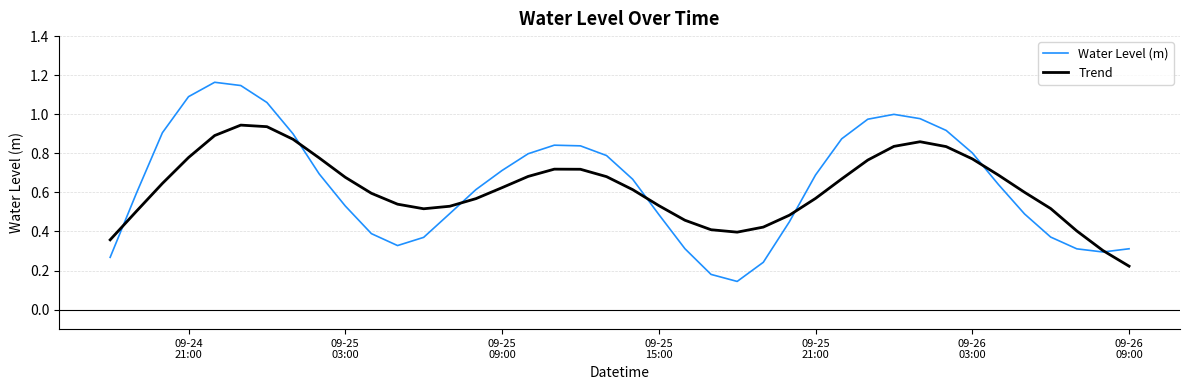

What are all the series names shown in the legend?

Water Level (m), Trend